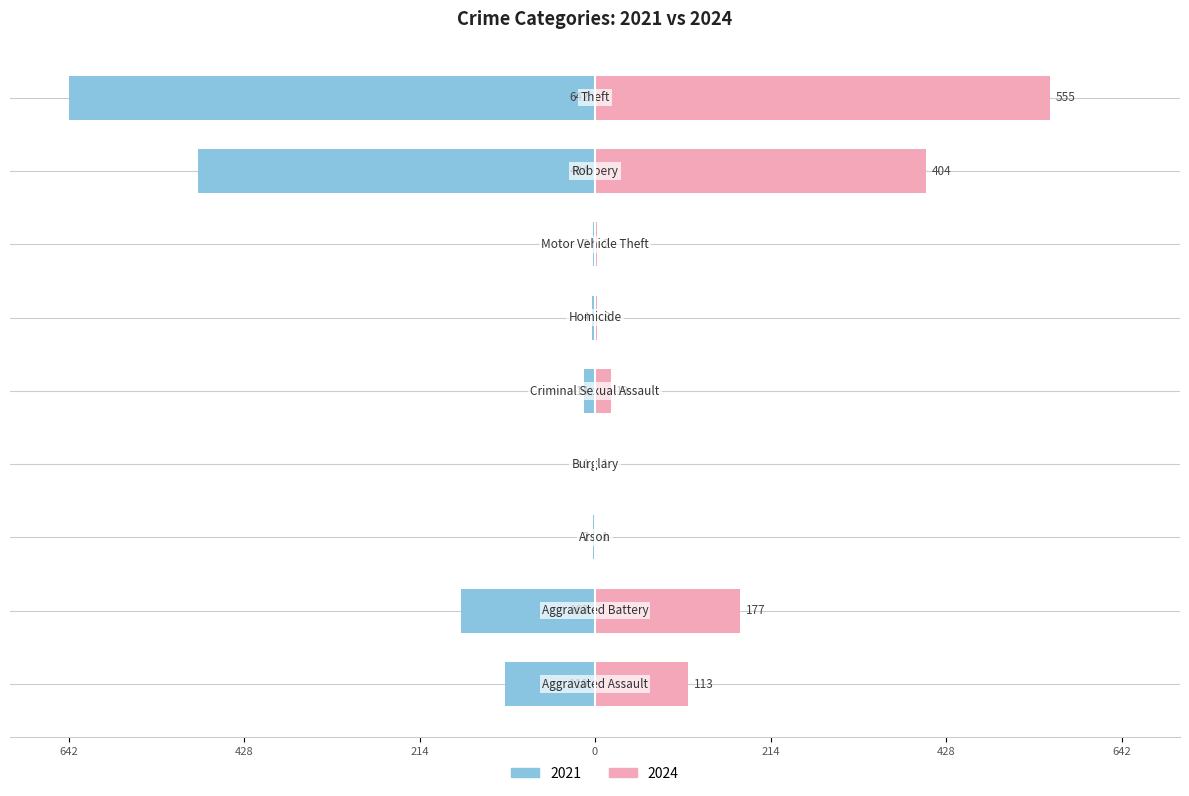

At Aggravated Battery, list the series in order from largest to smallest.

2024, 2021